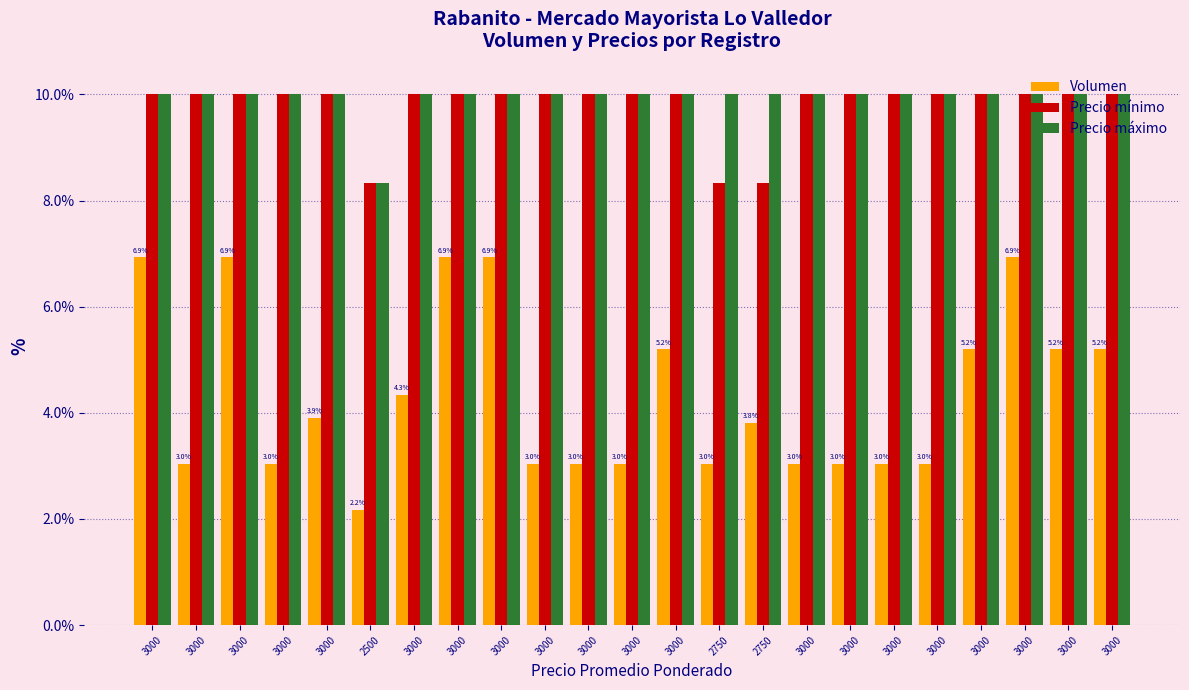

Count the number of data series in this chart.

3